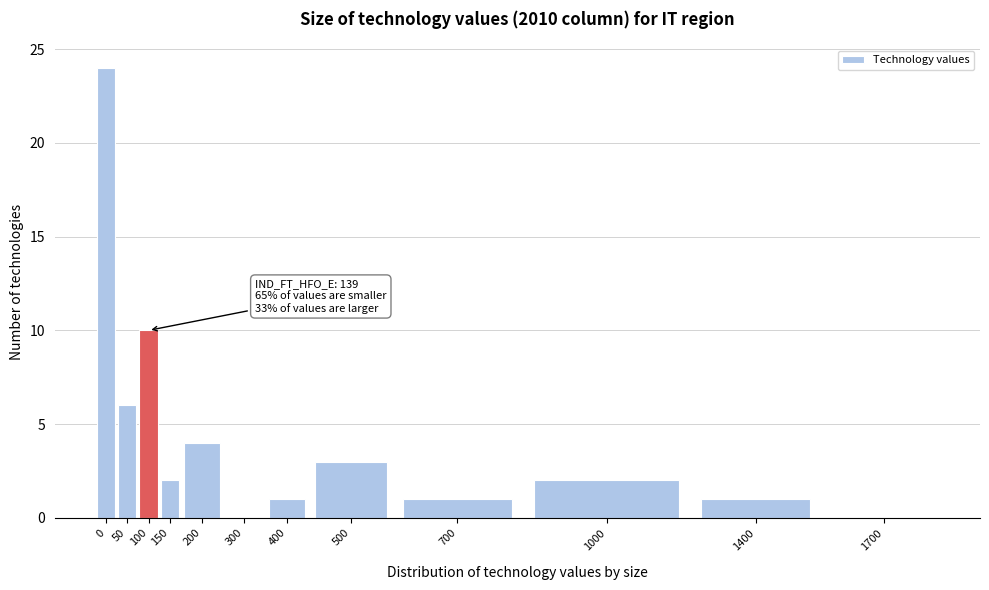

Reading left to right, extract all data points from this chart.

0=24	50=6	100=10	150=2	200=4	300=0	400=1	500=3	700=1	1000=2	1400=1	1700=0